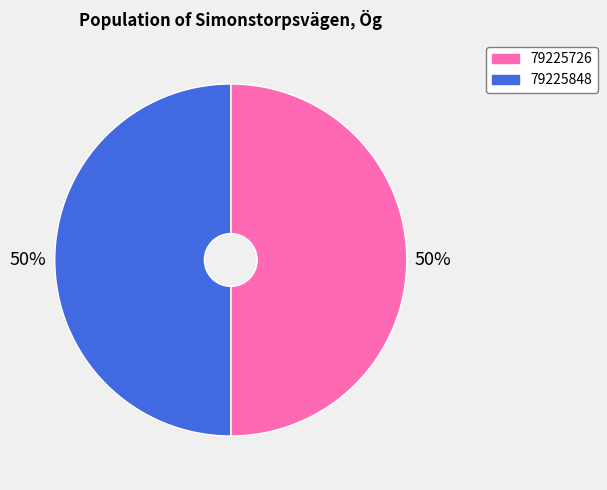

Is the sum of 79225726 and 79225848 greater than half?

Yes